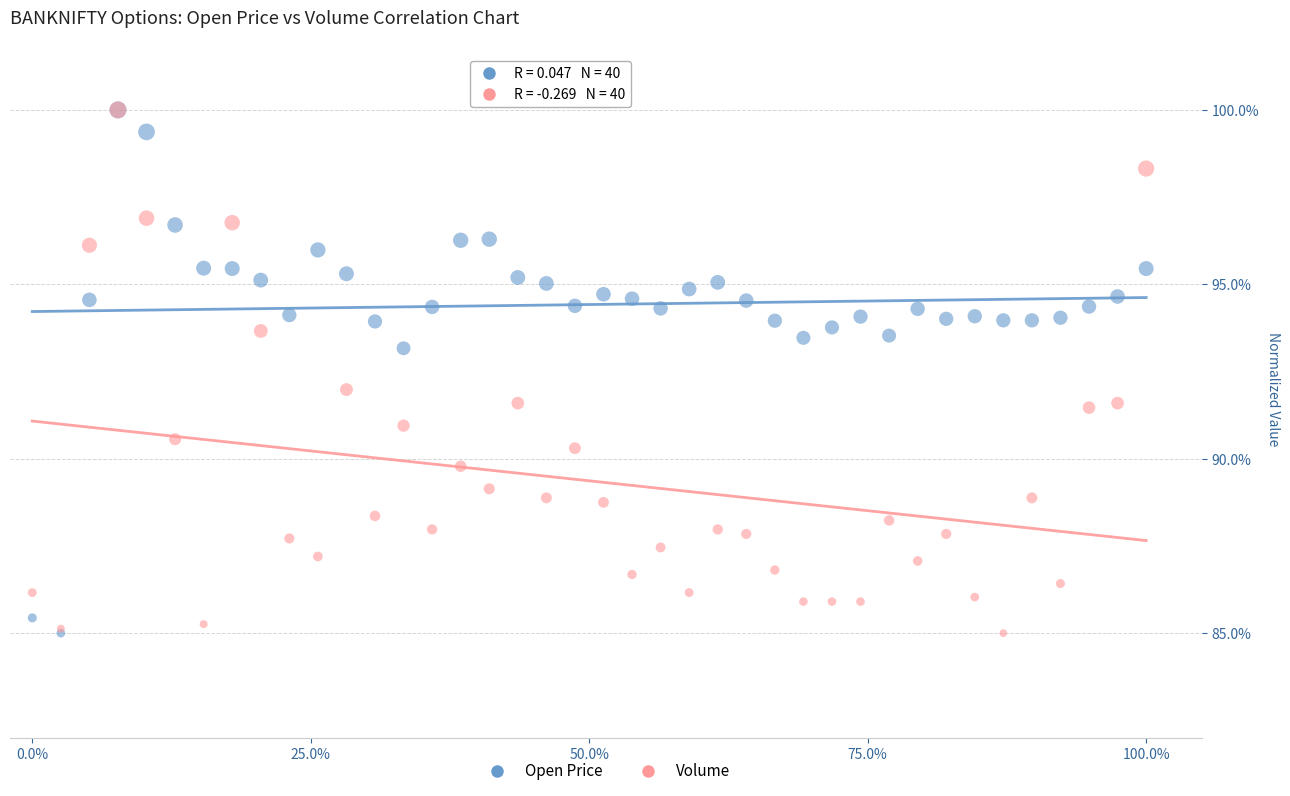

What are all the series names shown in the legend?

Open Price, Volume